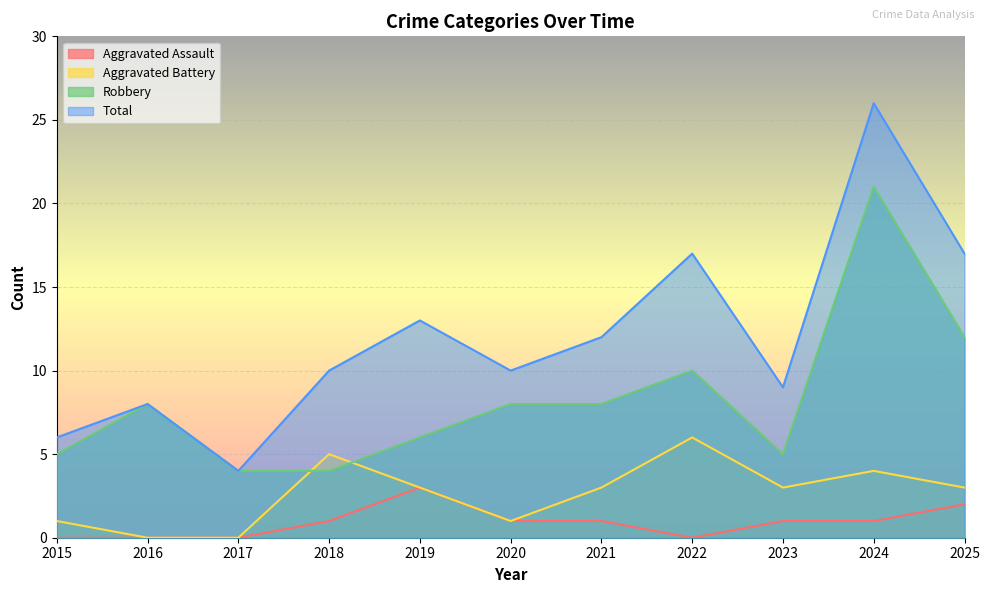

Where does the Robbery series first go above 8?

2022